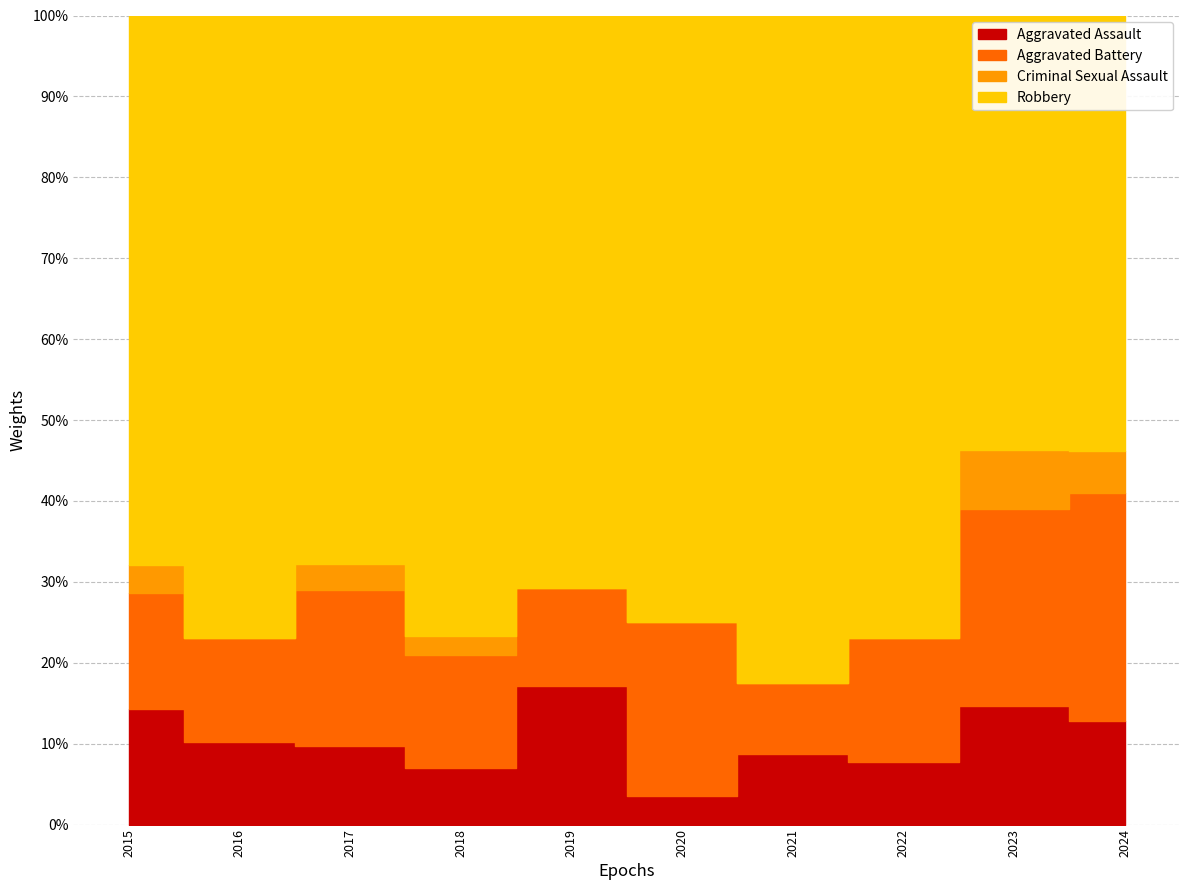

Which series changed the most between 2016 and 2017?

Robbery